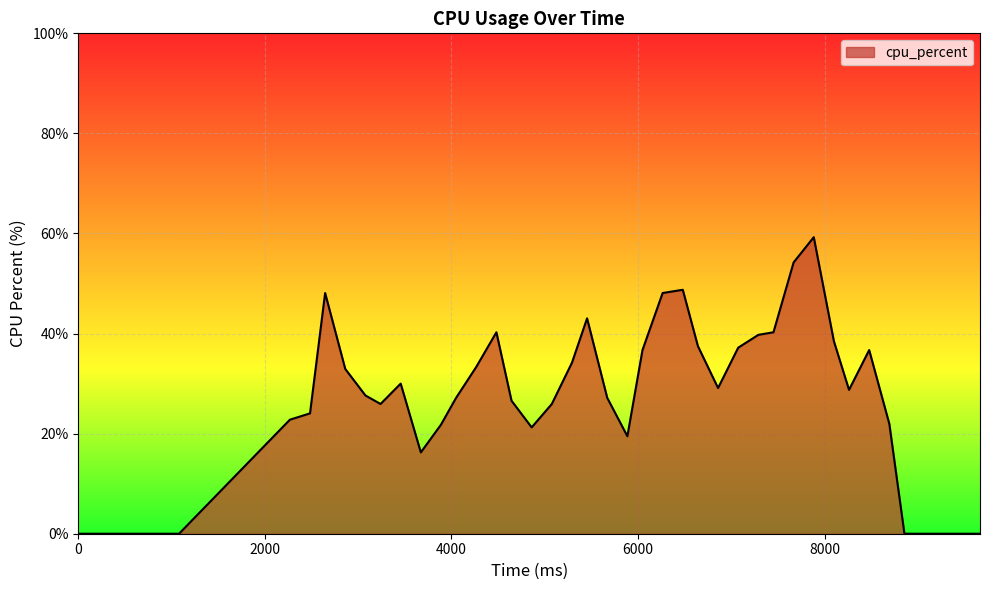

What is the difference between the maximum and minimum values?

59.3